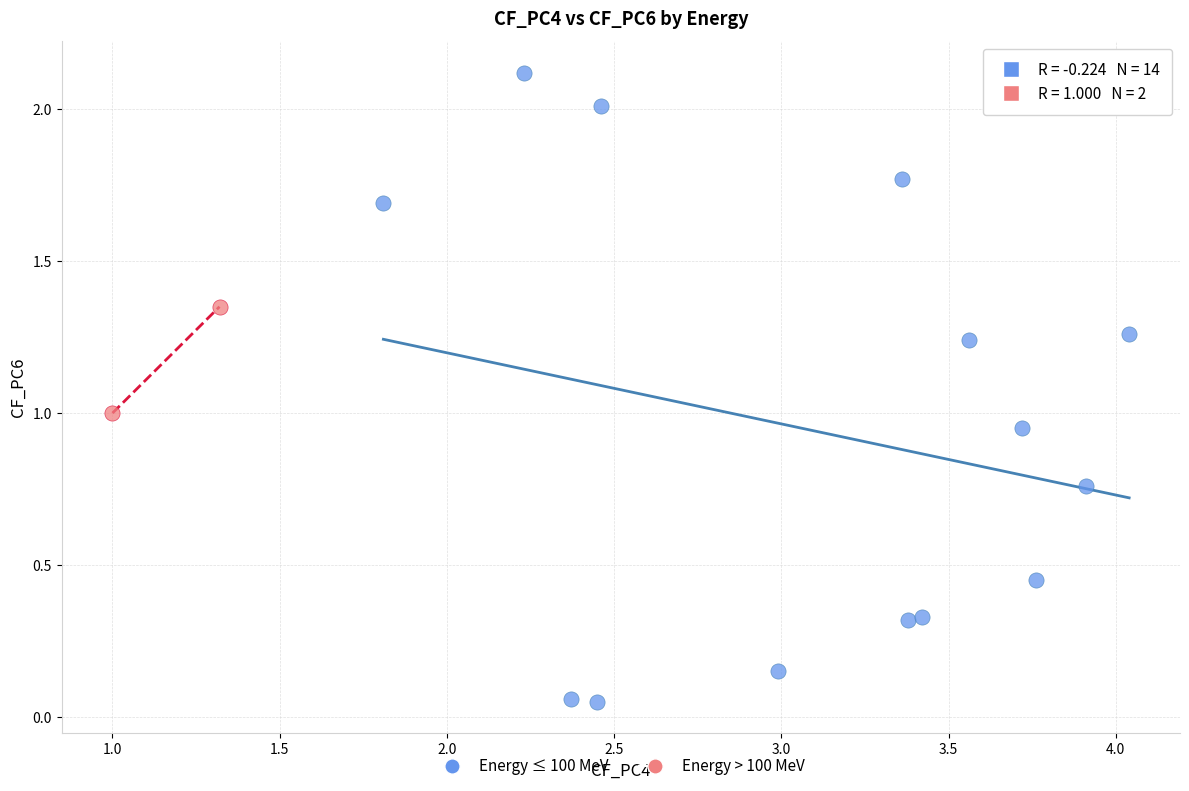

What are all the series names shown in the legend?

Energy ≤ 100 MeV, Energy > 100 MeV